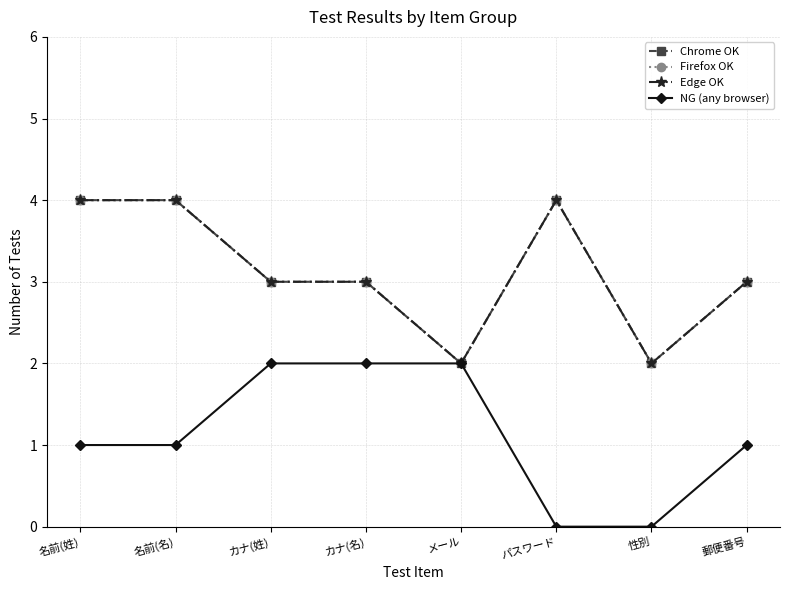

What is the label of the 3rd point from the right?

パスワード